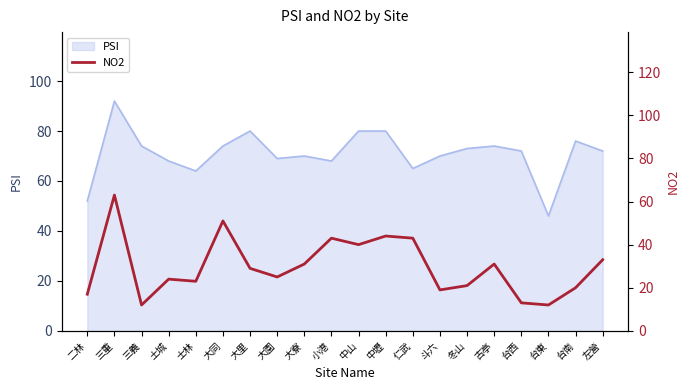

True or false: PSI has a value of 15 at 大同.

False